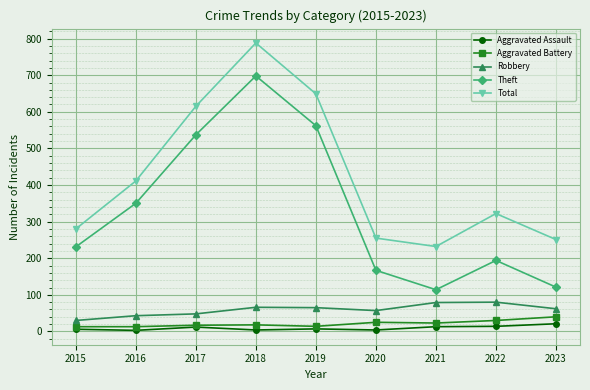

What is the spread (max minus min) of values at 2020?

251